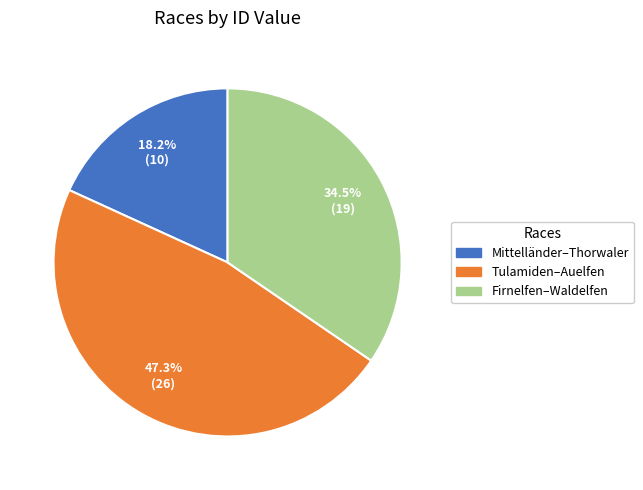

Is there a majority slice in this chart?

No